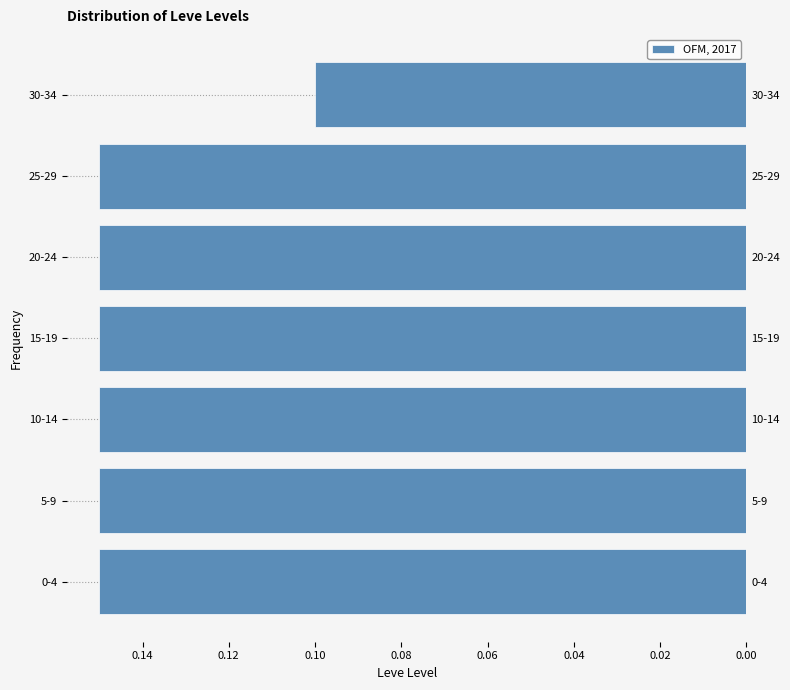

What is the sum of the values at 0-4 and 20-24?

0.3